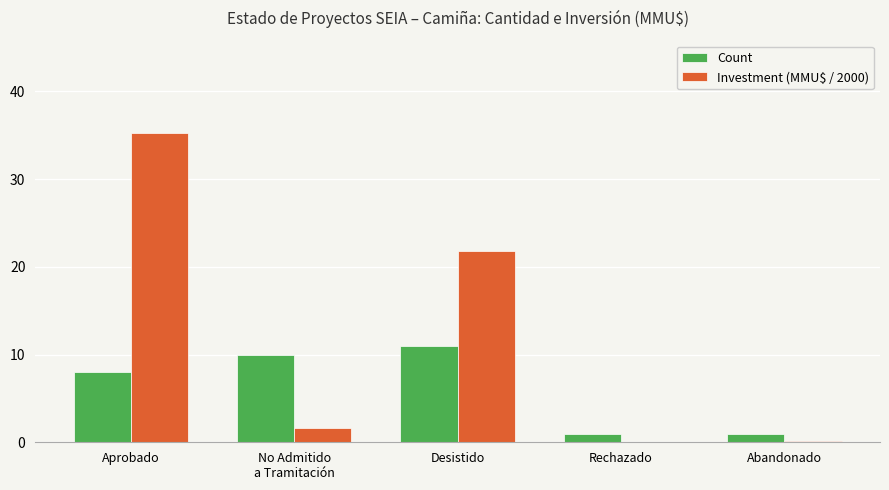

What is the greatest value displayed?

35.2